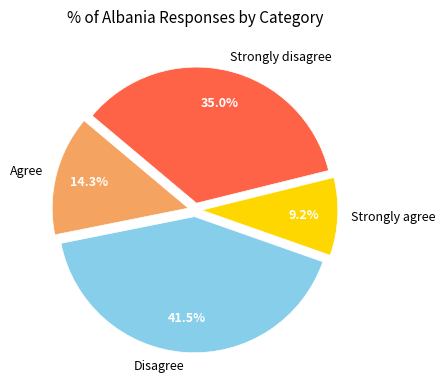

Which slice is the largest?

Disagree